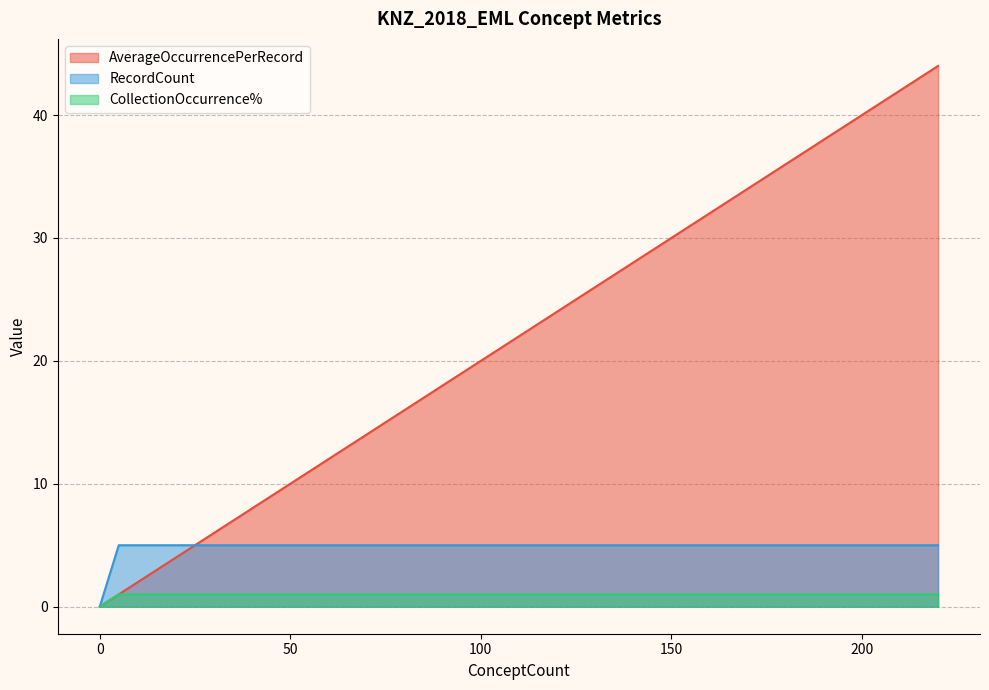

What is the highest value of the AverageOccurrencePerRecord series?

44.0